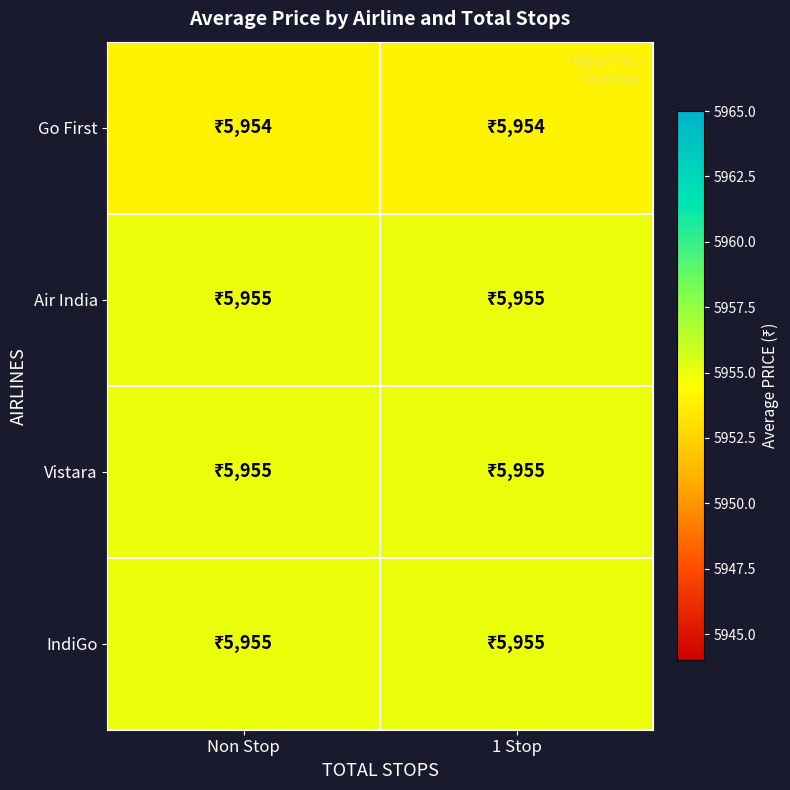

Reading right to left, what are all the values shown in this chart?

Go First: 1 Stop=5954	Non Stop=5954
Air India: 1 Stop=5955	Non Stop=5955
Vistara: 1 Stop=5955	Non Stop=5955
IndiGo: 1 Stop=5955	Non Stop=5955